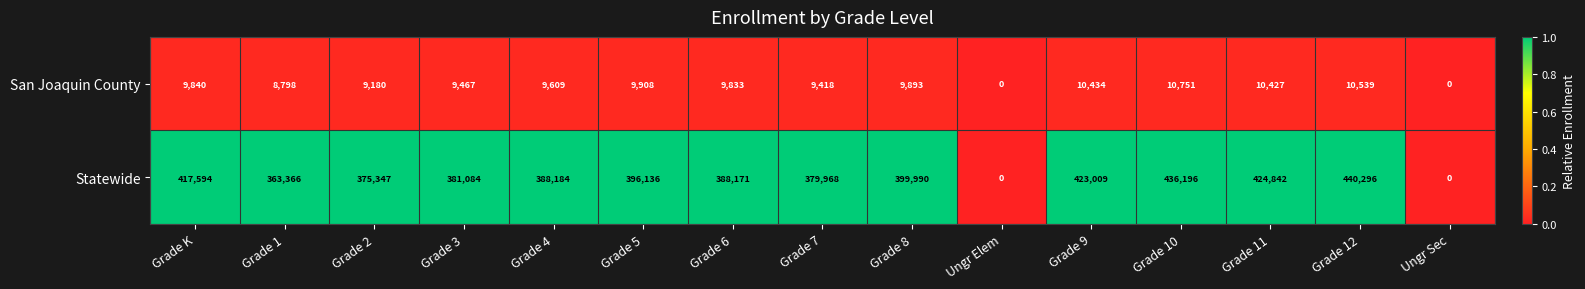

Where does the Statewide series first go above 388184?

Grade K